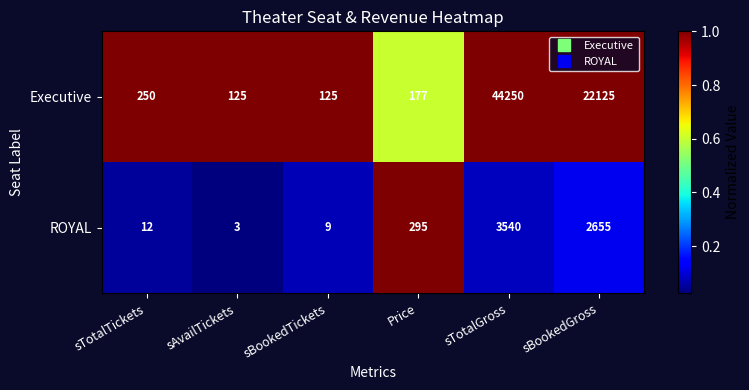

Which series has the widest spread of values?

Executive